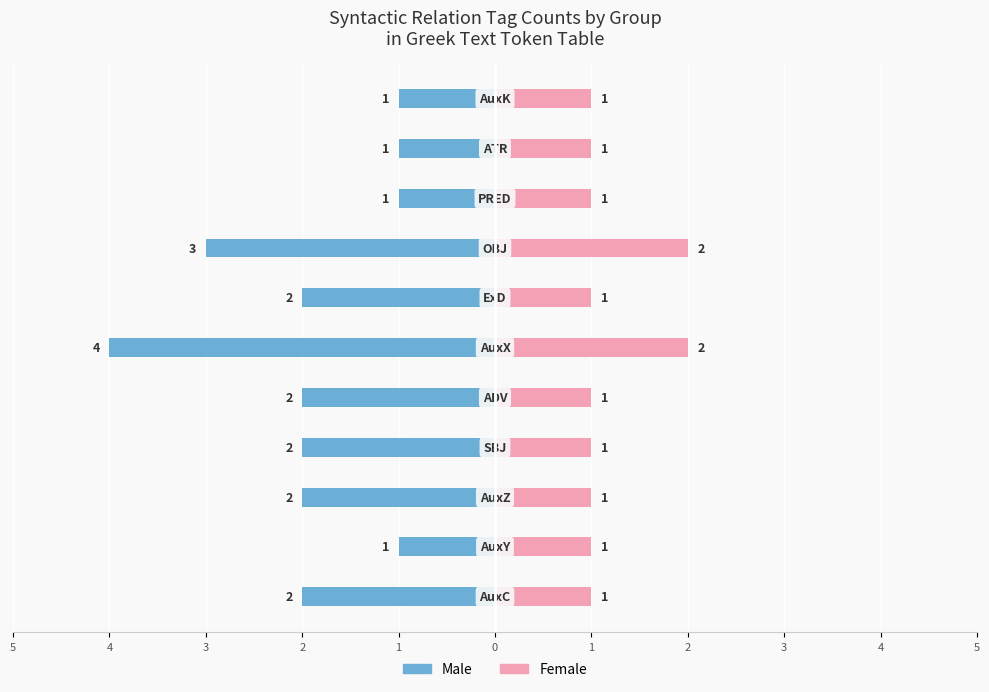

What is the difference between the maximum and second lowest values in the Female series?

1